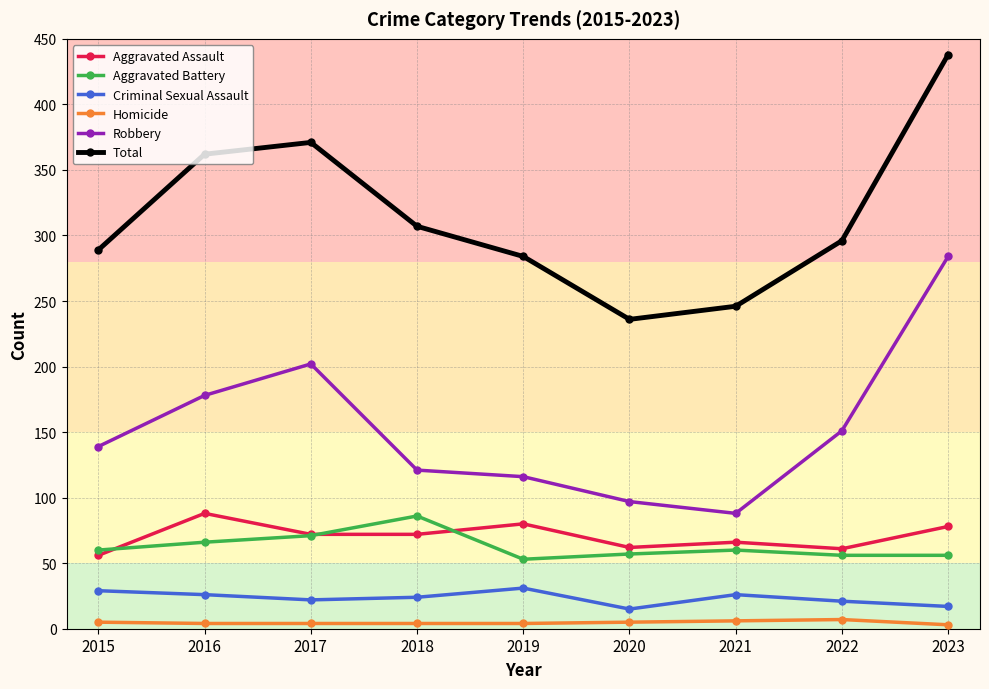

Which series has the largest total across all categories?

Total